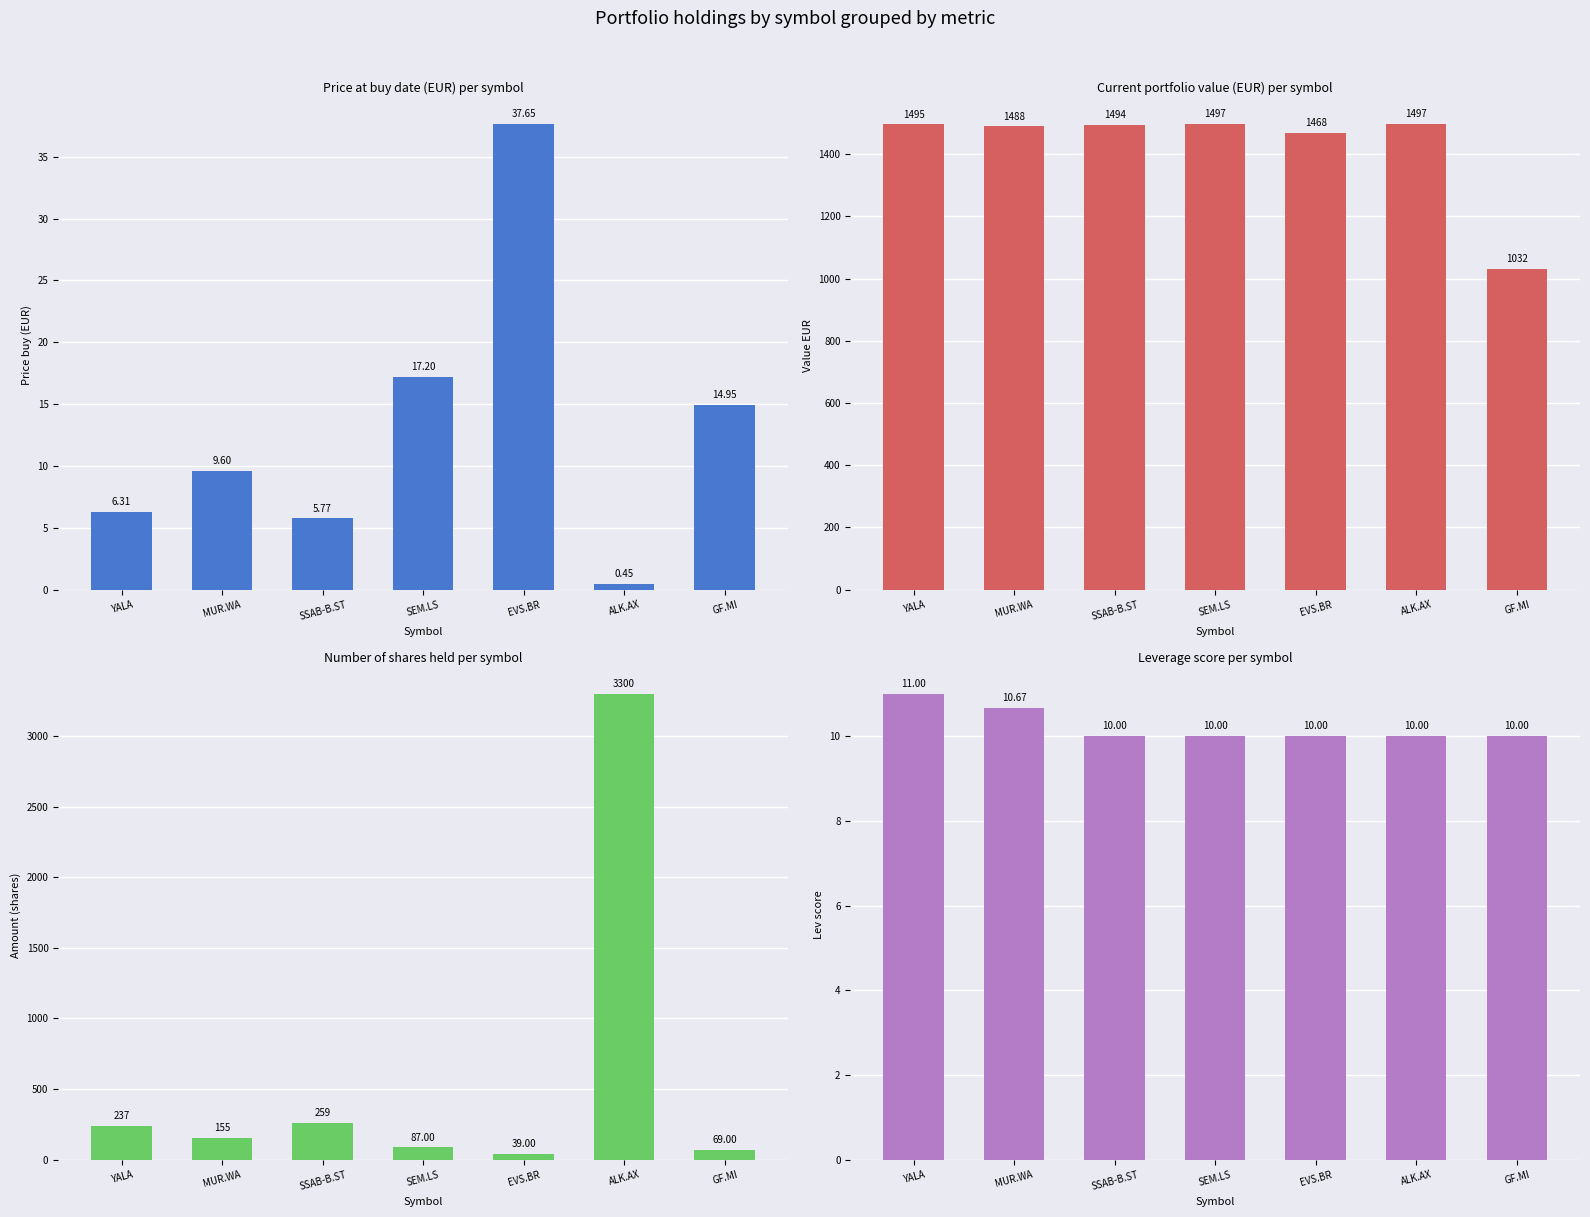

Where does the Amount (shares) series first go above 155?

YALA